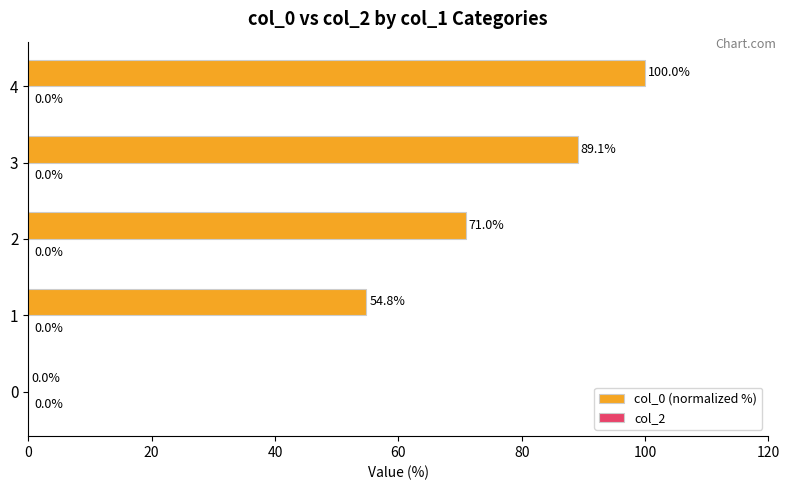

What is the greatest value displayed?

100.0